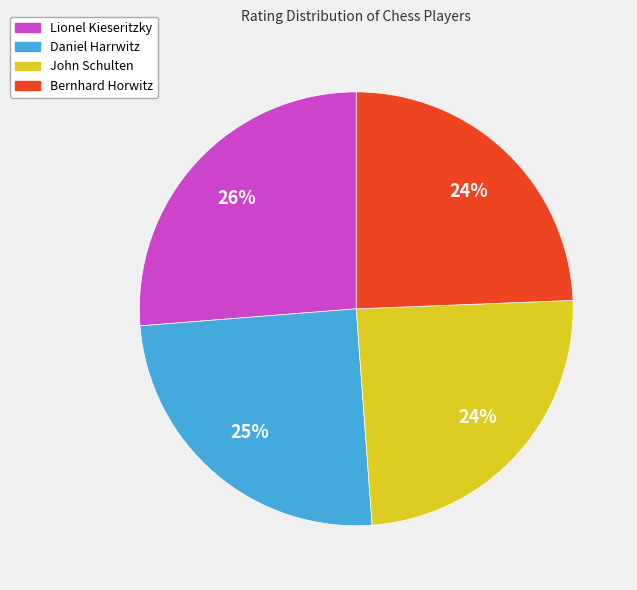

Is it true that Bernhard Horwitz is 24% of the pie?

True